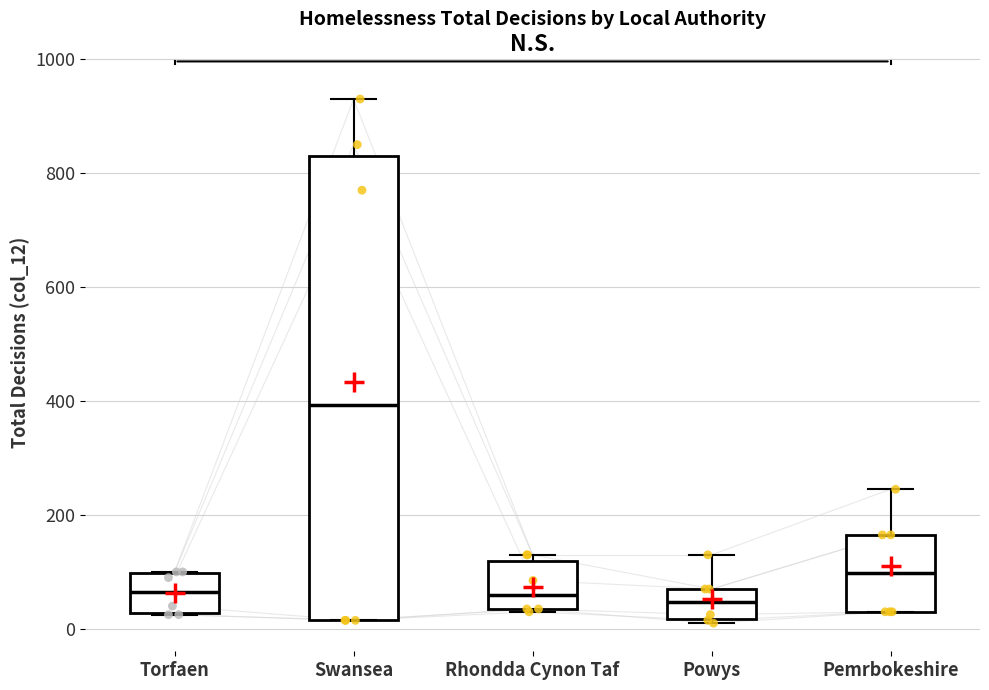

Where is the upper edge of the box for Powys on the y-axis? The values are not printed on the chart, so give them approximately, as read against the axis.

80